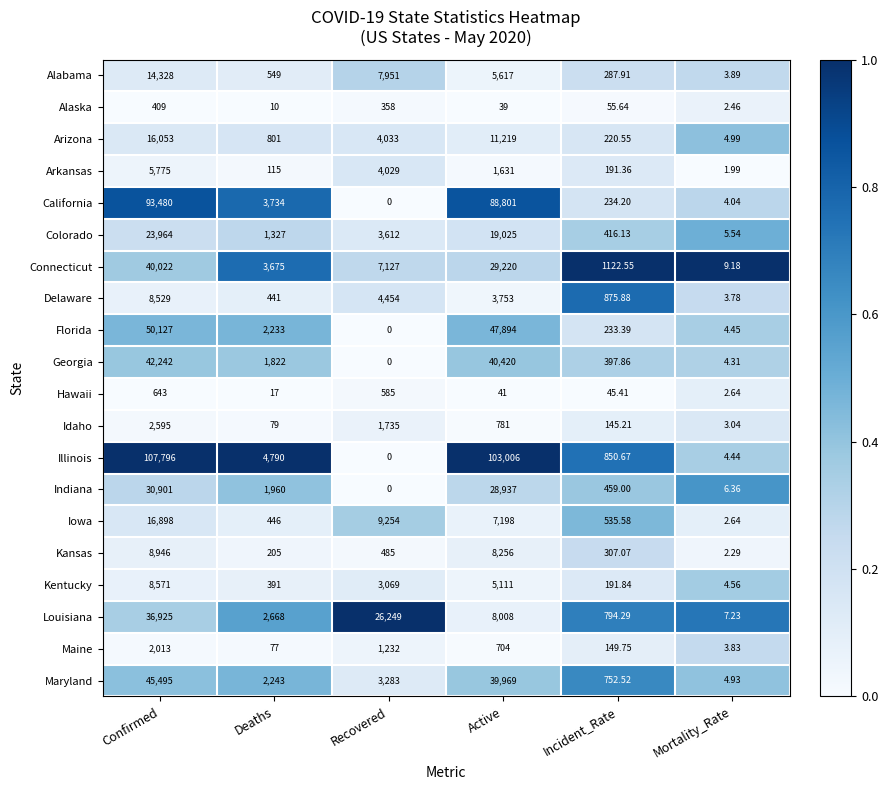

How many series are shown in this chart?

20